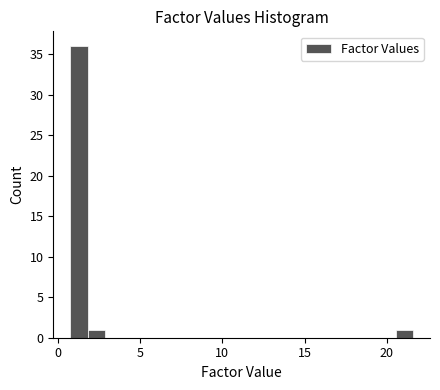

Read against the x-axis, roughly where is the centre of the tallest bar?

1.5